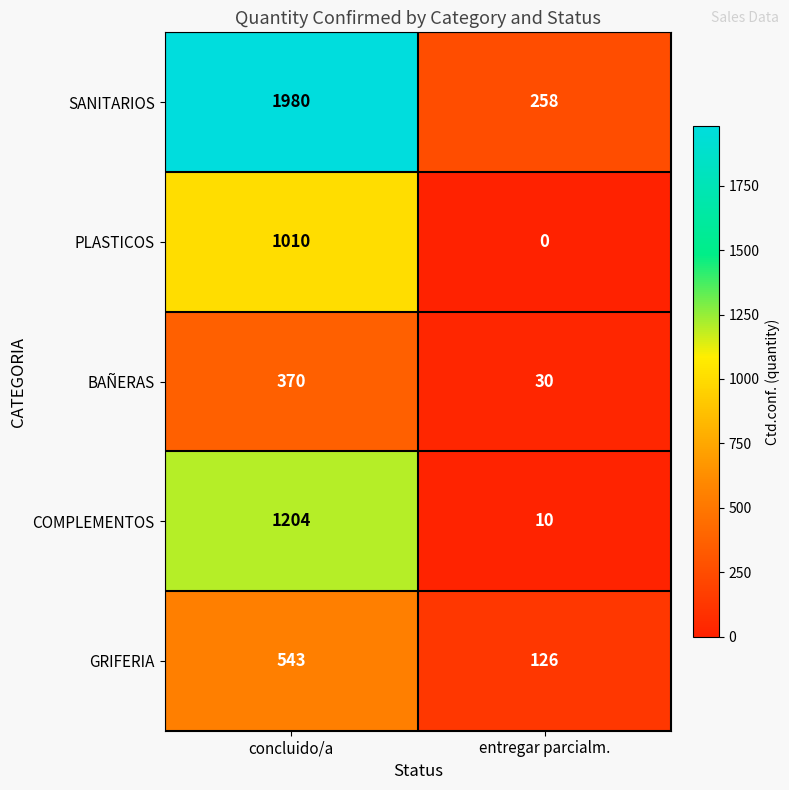

Where is GRIFERIA nearest to the value 334?

entregar parcialm.